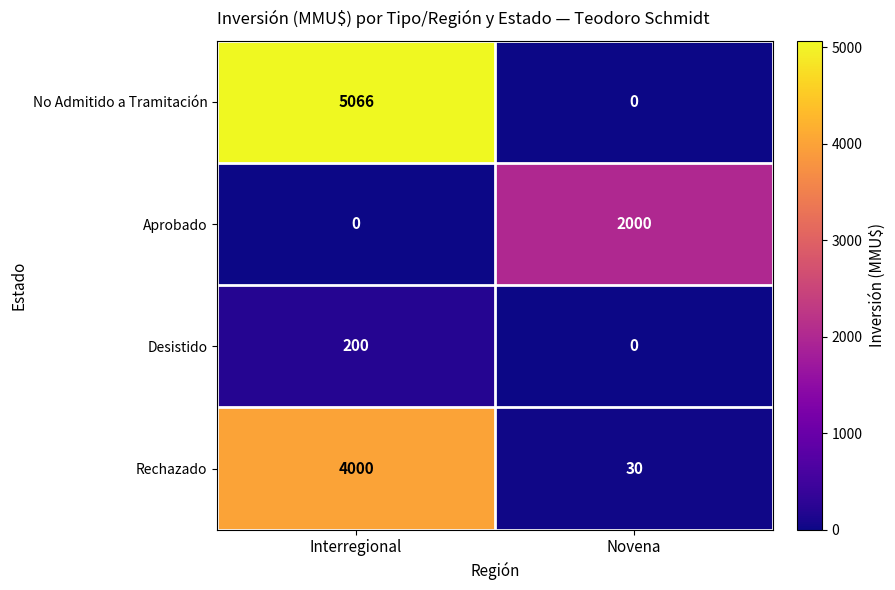

Rank the series by their average value, from highest to lowest.

No Admitido a Tramitación, Rechazado, Aprobado, Desistido